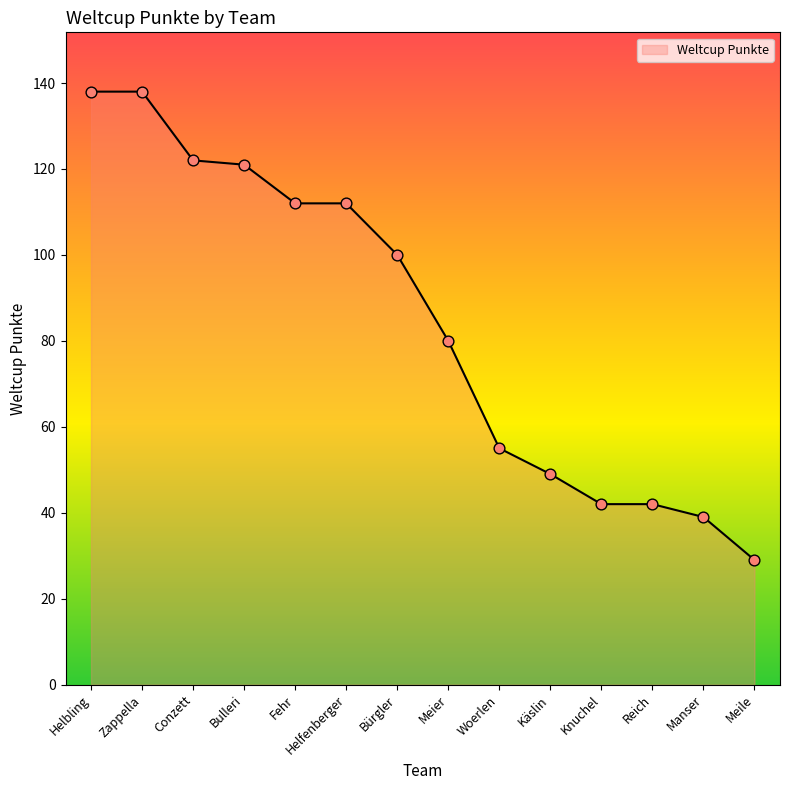

What is the ratio of the value at Bulleri to the value at Knuchel?

2.9